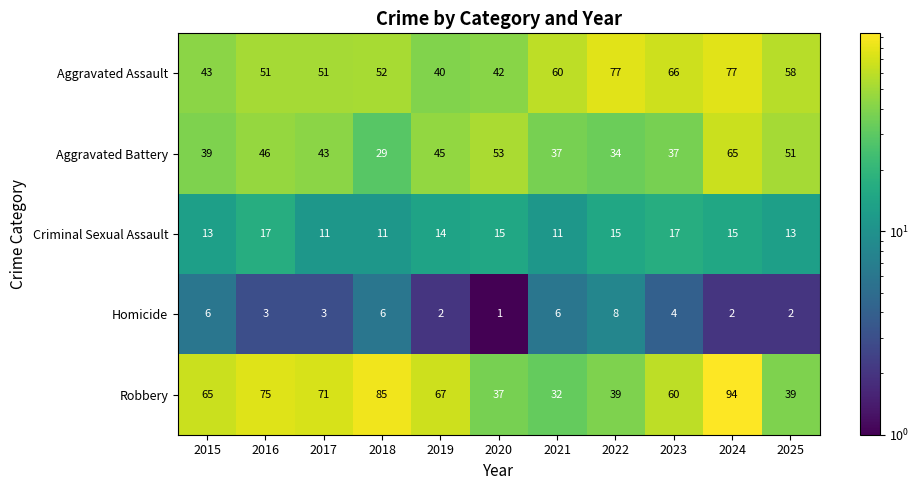

What value does the Aggravated Battery series have at 2020?

53